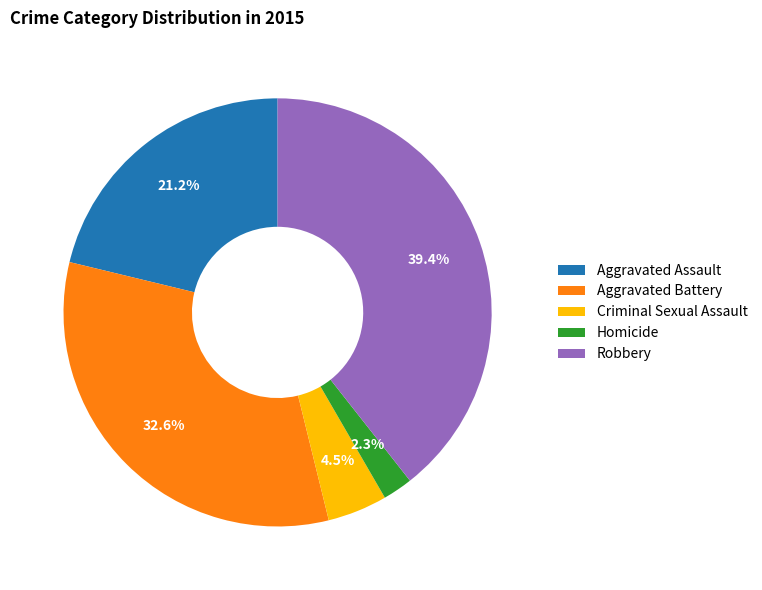

Is it true that Robbery is 39% of the pie?

True